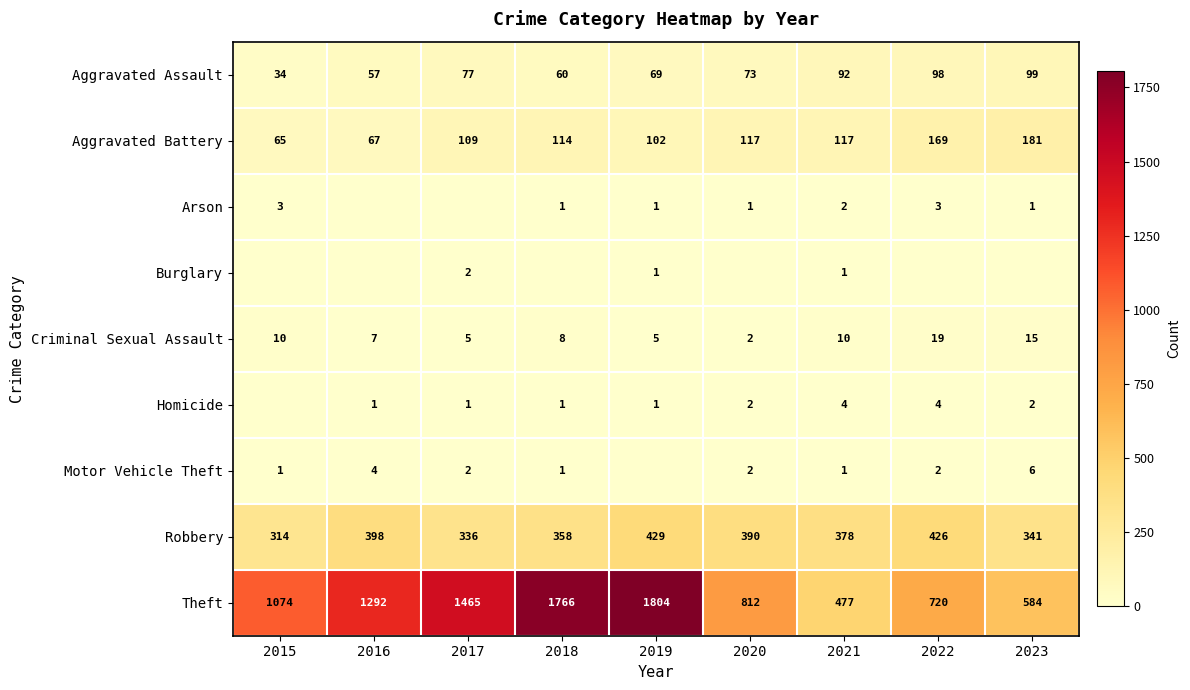

Rank the series at 2015 from lowest to highest value.

Burglary, Homicide, Motor Vehicle Theft, Arson, Criminal Sexual Assault, Aggravated Assault, Aggravated Battery, Robbery, Theft